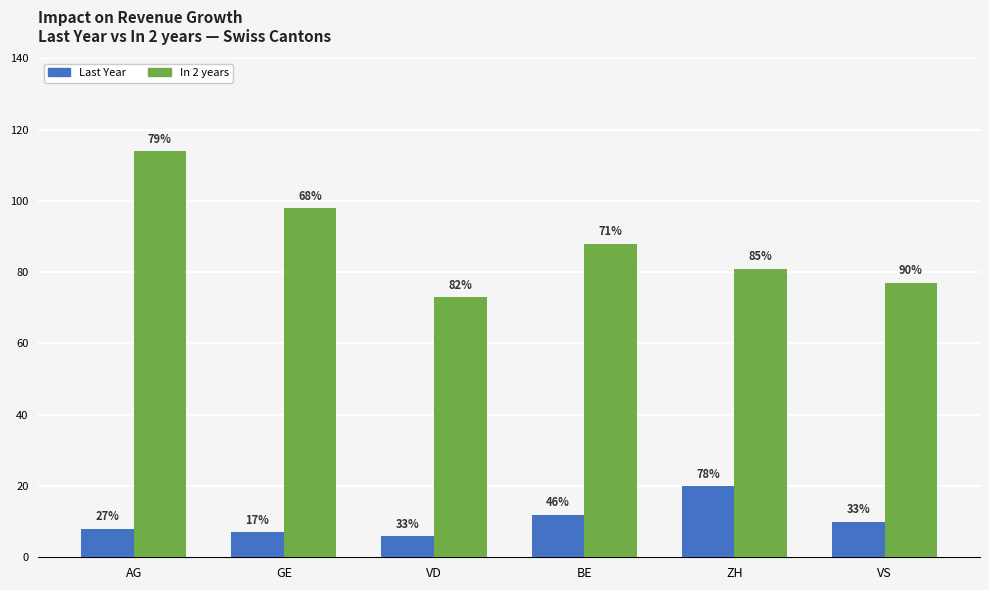

What are all the series names shown in the legend?

Last Year, In 2 years